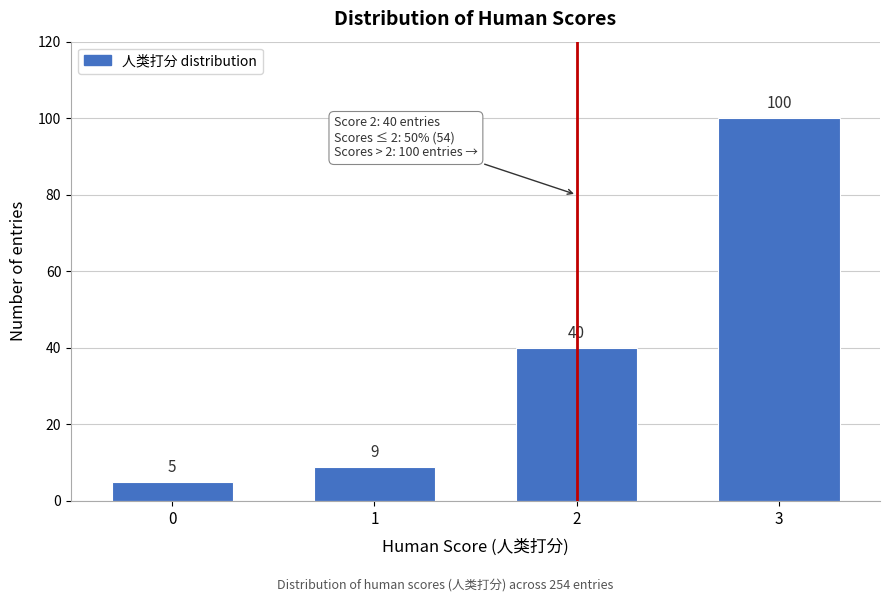

Reading left to right, list all the values displayed in this chart.

5	9	40	100